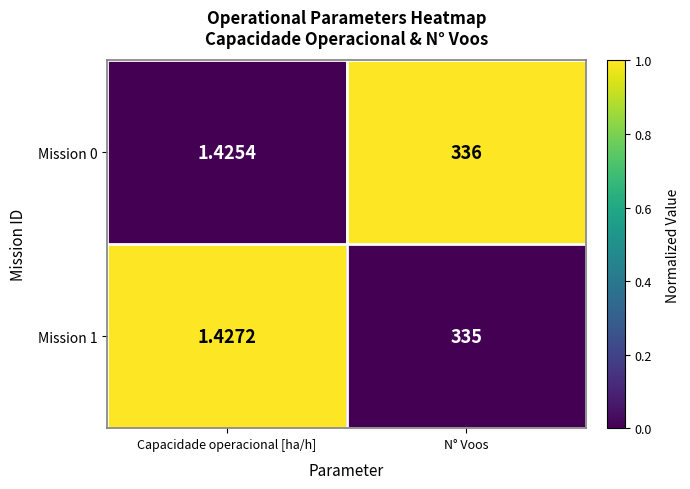

At which label is Mission 1 closest to 168?

Capacidade operacional [ha/h]